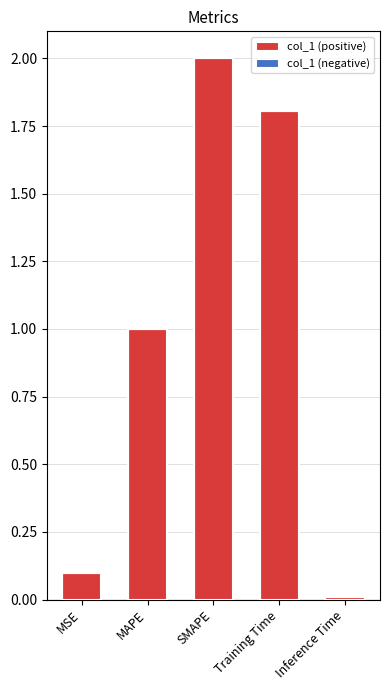

Does the chart contain any negative values?

No